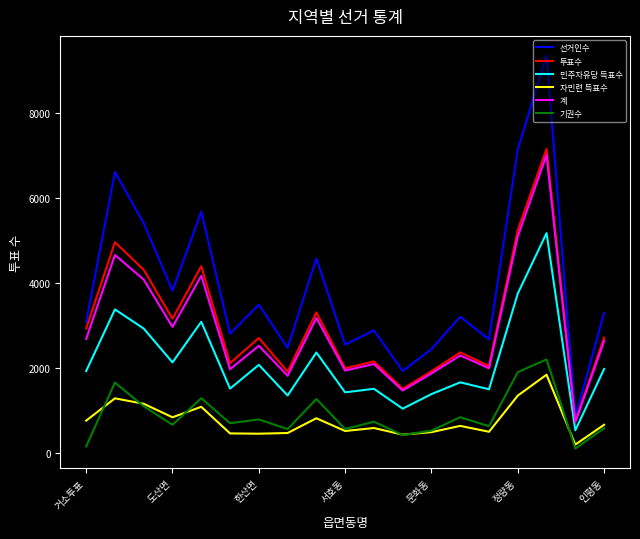

What is the lowest value of the 계 series?

724